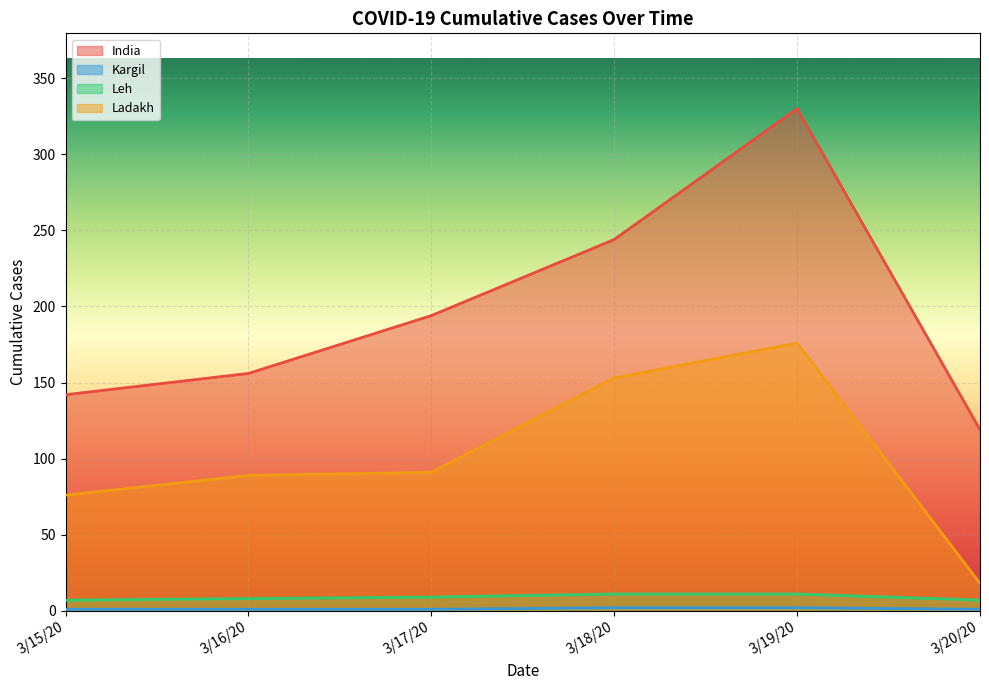

What is the lowest value of the Ladakh series?

18